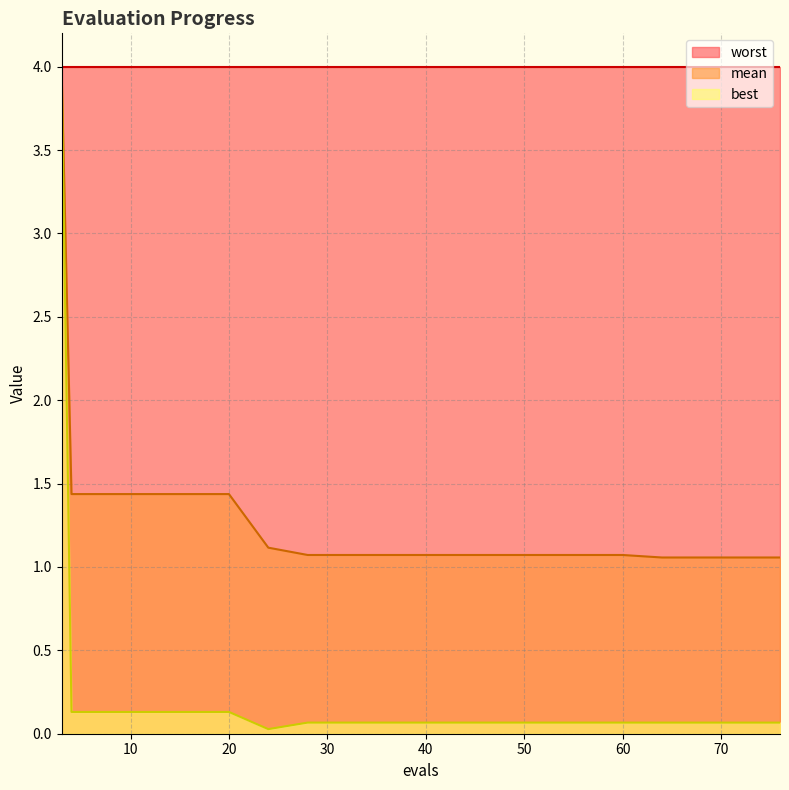

What is the approximate value of best at 3?

3.9